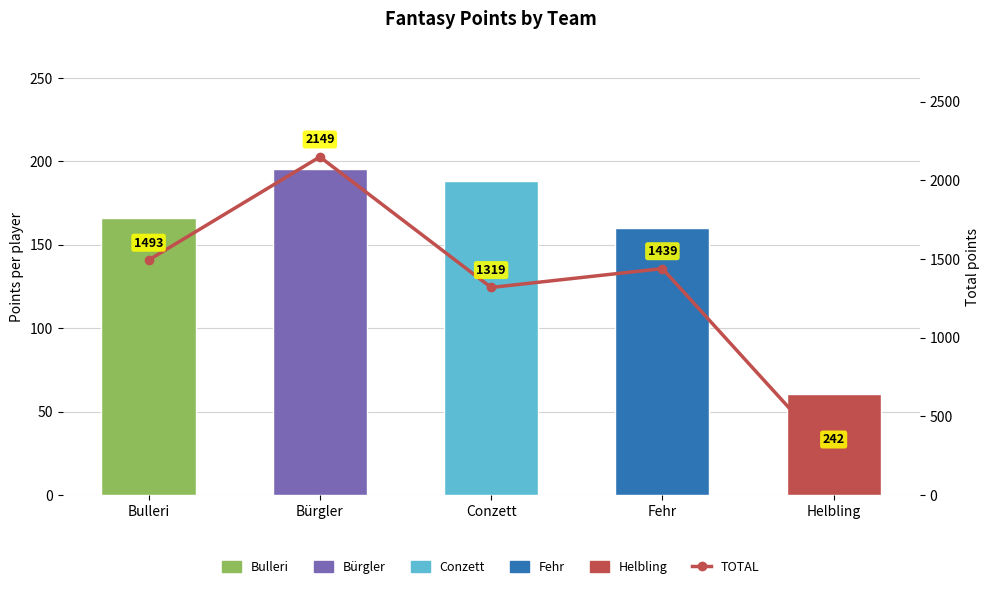

How many bars are there in total?

5